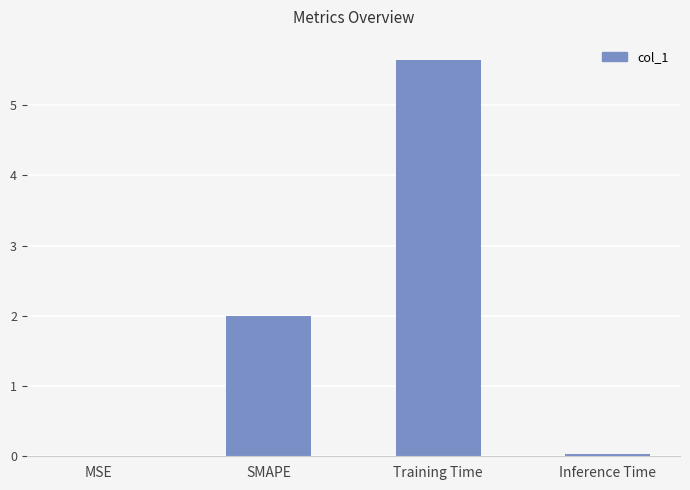

How many series are shown in this chart?

1